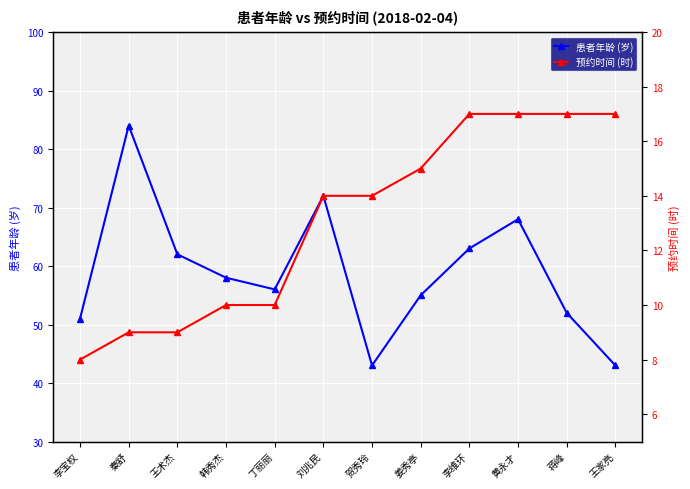

List the series in order of their peak value, lowest first.

预约时间 (时), 患者年龄 (岁)